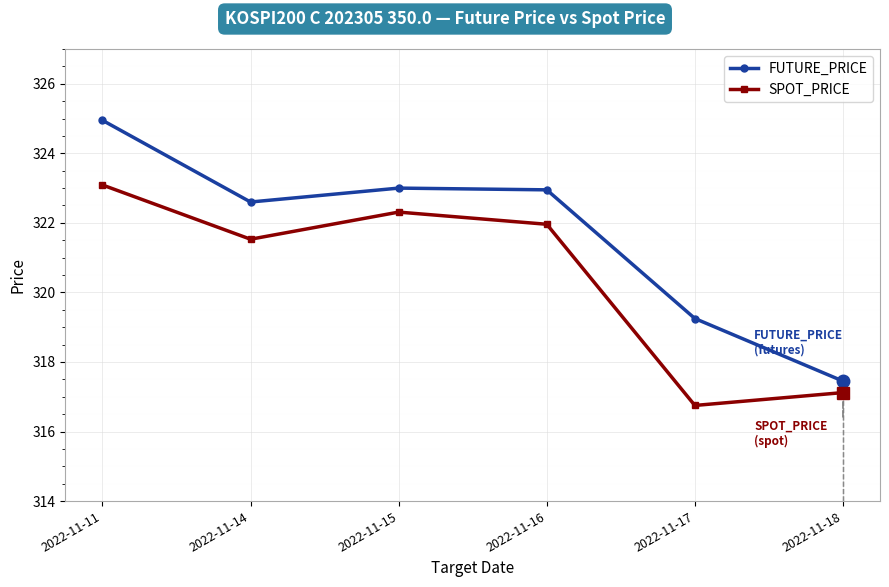

Is it true that SPOT_PRICE equals 321.5 at 2022-11-14?

True